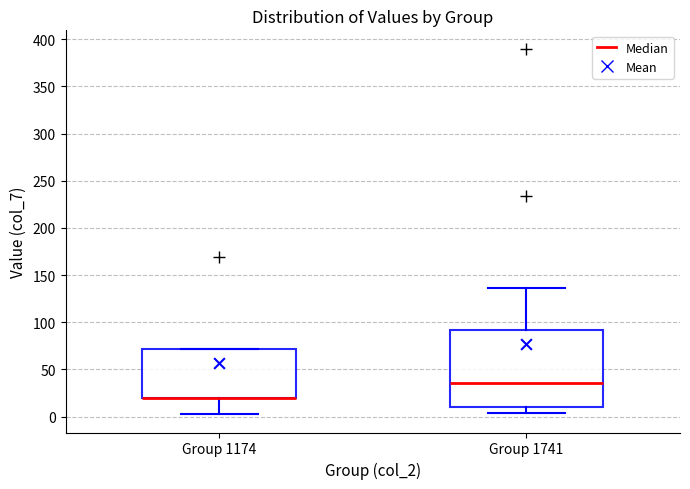

Reading left to right, read every box against the y-axis: the position of its median line, the range the box covers, and the ends of its whiskers. The values are not printed on the chart, so give them approximately, as read against the axis.

Group 1174: median 20 (drawn on the box's lower edge), box 20 to 70, whiskers 5 to 70
Group 1741: median 35, box 10 to 90, whiskers 5 to 135